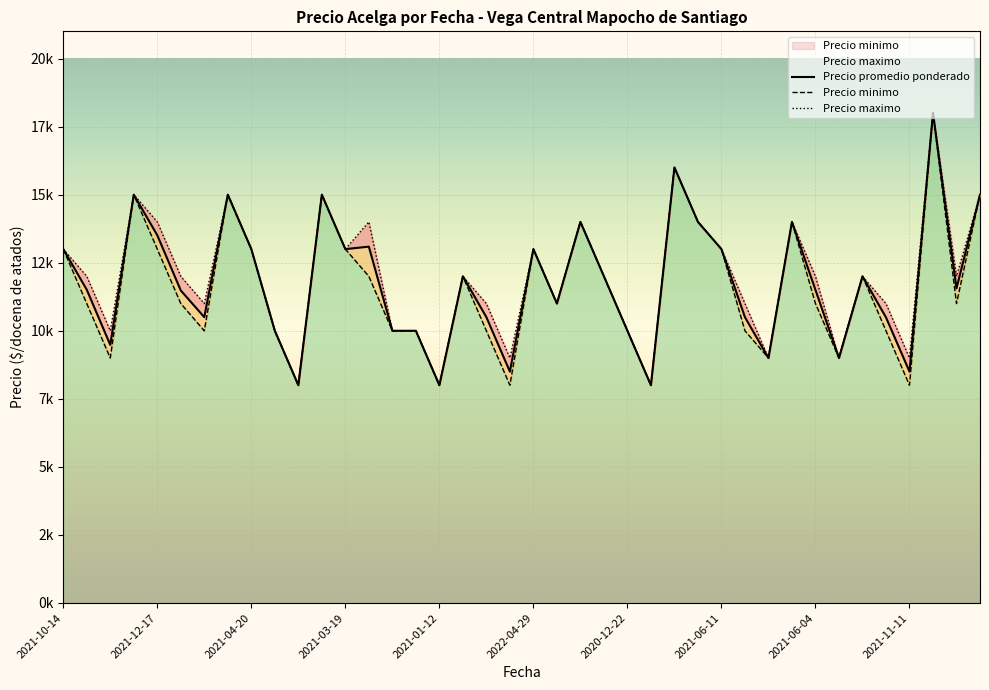

True or false: Precio promedio ponderado and Precio minimo cross at least once.

False